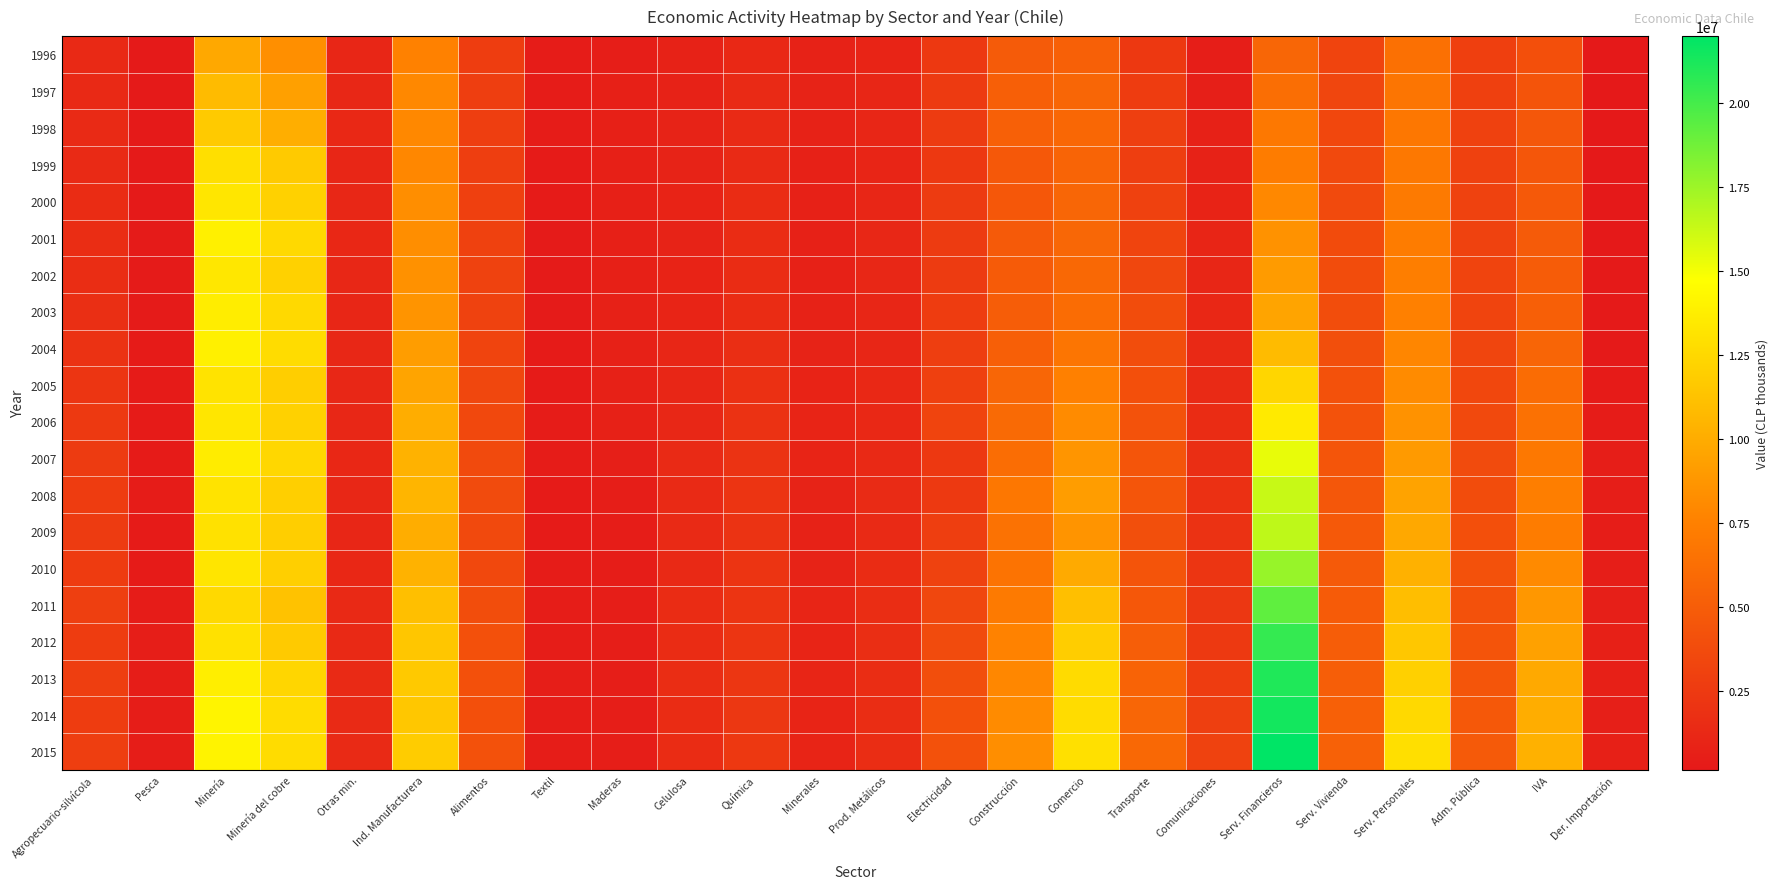

Rank the series by their maximum value, from lowest to highest.

1996, 1997, 1998, 1999, 2005, 2000, 2002, 2006, 2003, 2004, 2001, 2007, 2008, 2009, 2010, 2011, 2012, 2013, 2014, 2015